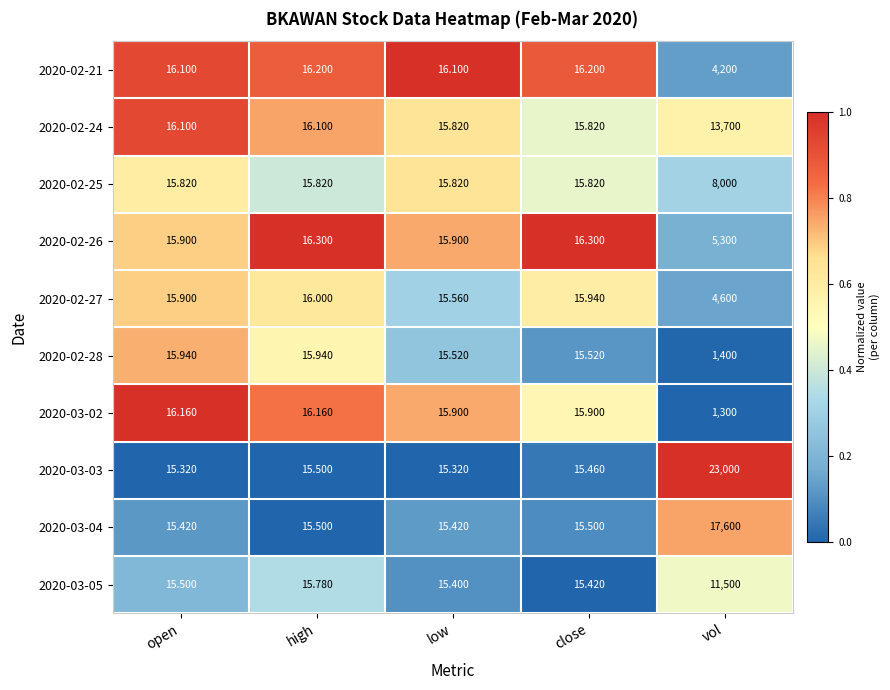

Where does the 2020-02-26 series first go above 16?

high